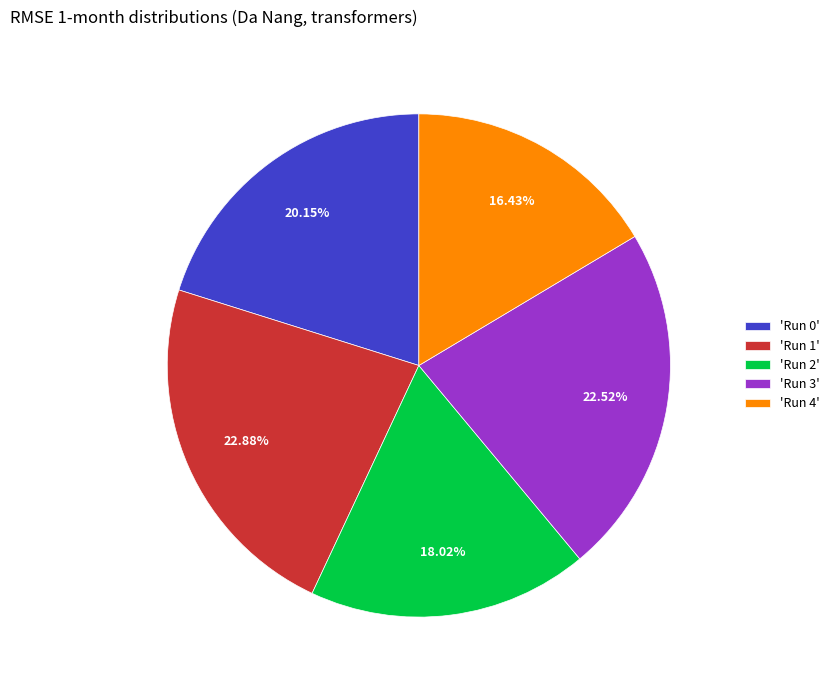

Does 'Run 3' account for over 50% of the chart?

No